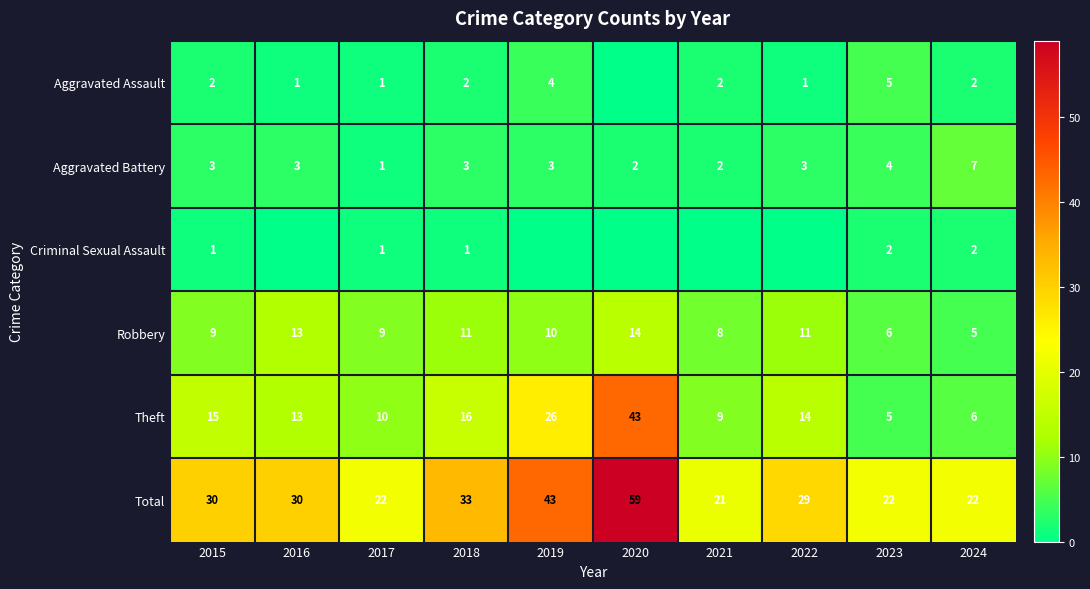

Is the value of Robbery at 2023 greater than the value of Aggravated Assault at 2019?

Yes